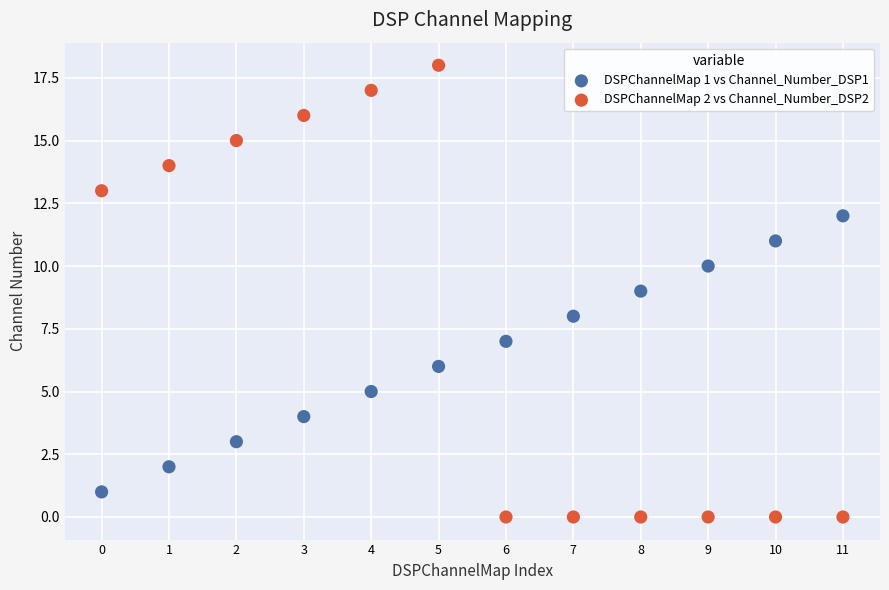

Which series has the largest Y range (max minus min)?

DSPChannelMap 2 vs Channel_Number_DSP2